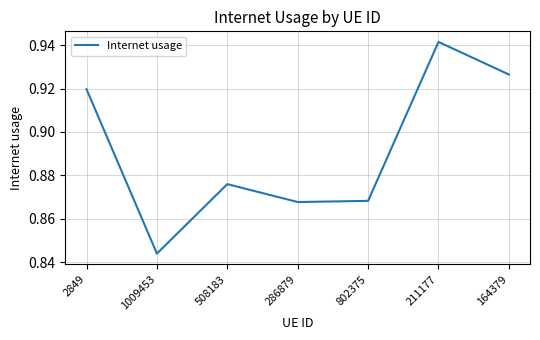

What position from the right is 211177?

2